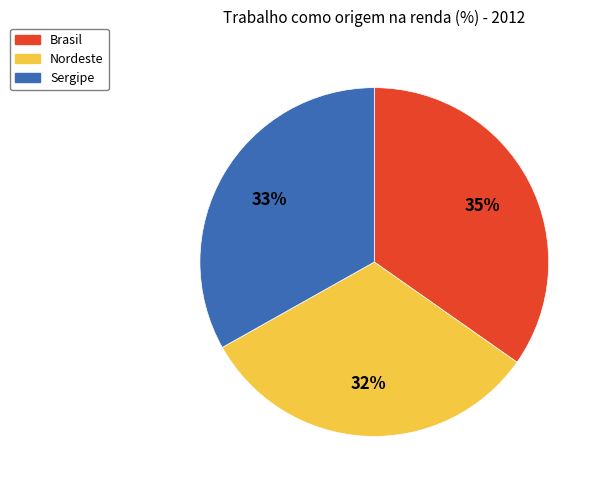

To the nearest percent, what is the average slice percentage?

33%